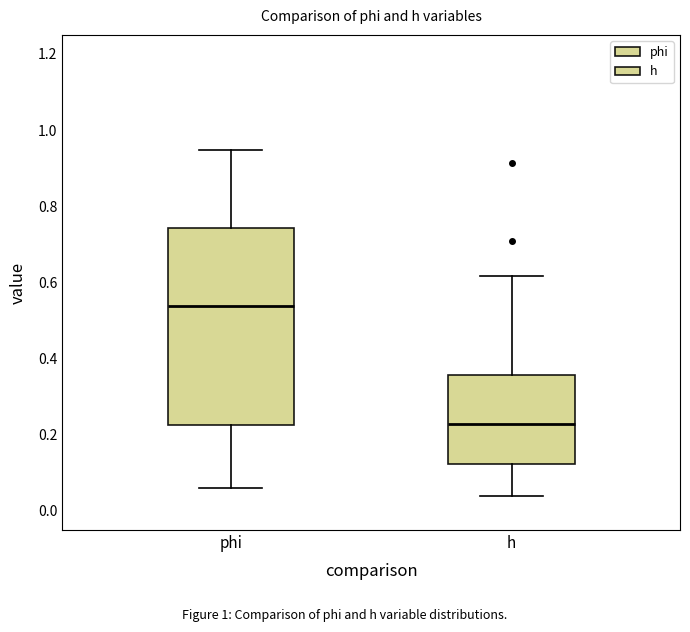

Which box is the tallest, from its lower edge to its upper edge?

phi